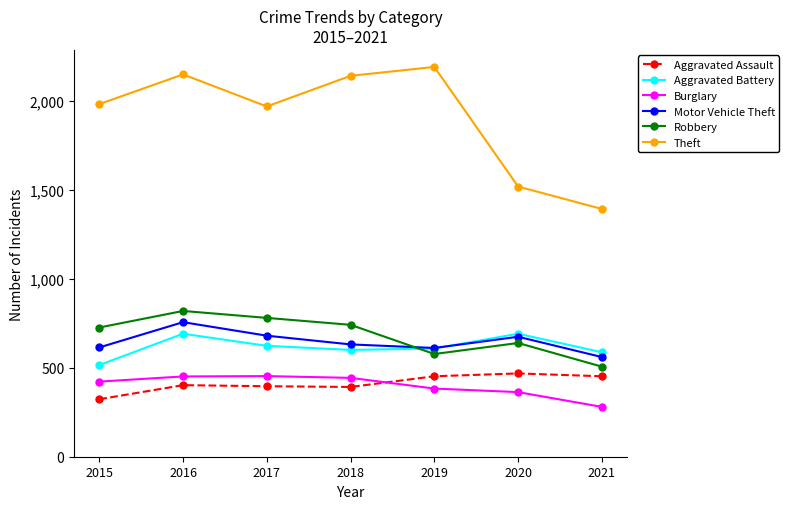

What is the value of the Burglary point at the 5th from the left?

383